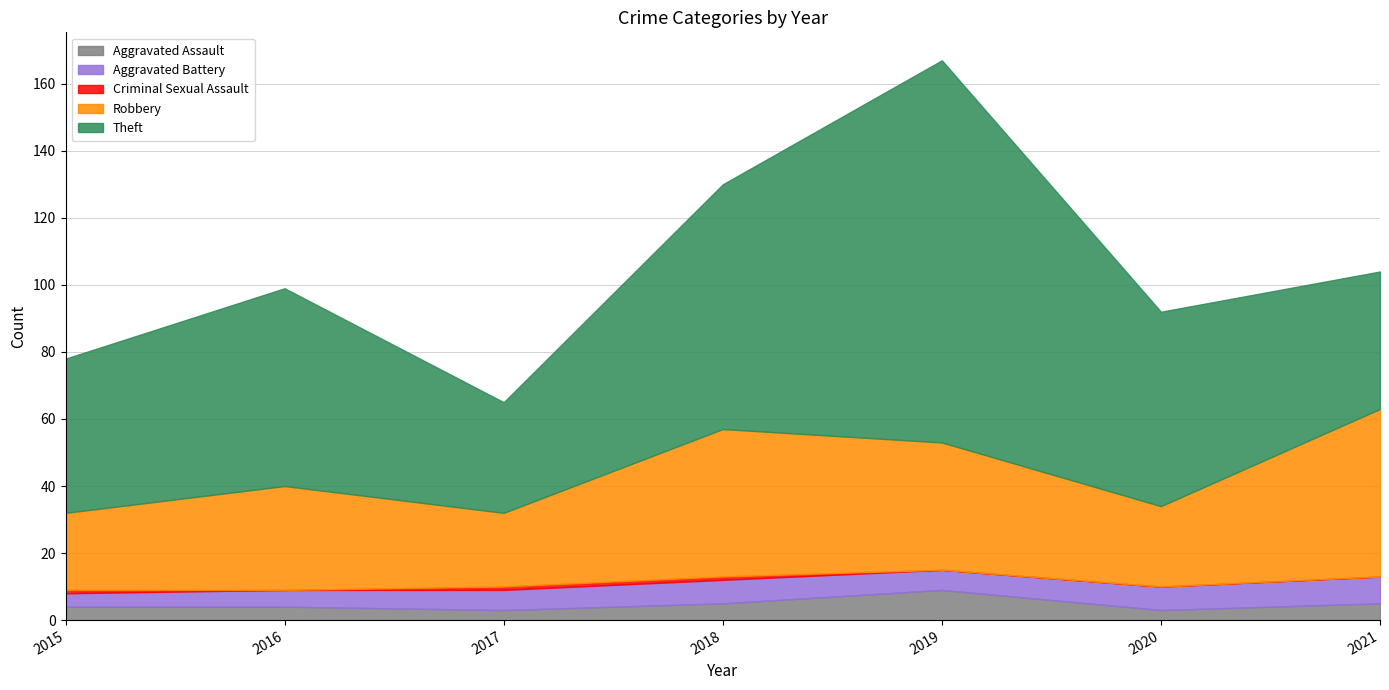

True or false: Robbery and Criminal Sexual Assault intersect in this chart.

False